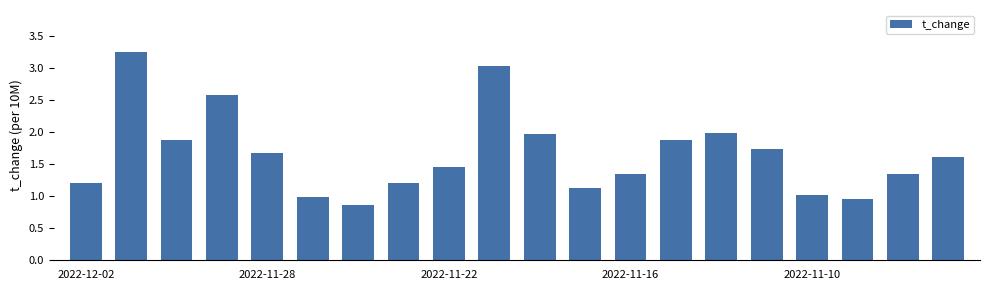

What is the difference between the maximum and minimum values?

2.4